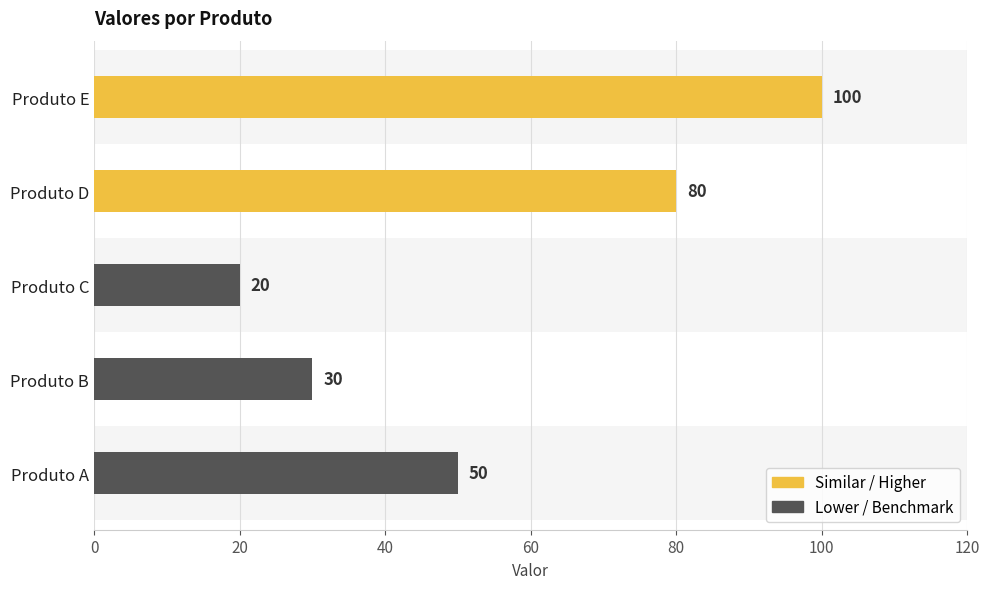

What is the difference between the second highest and minimum values?

60